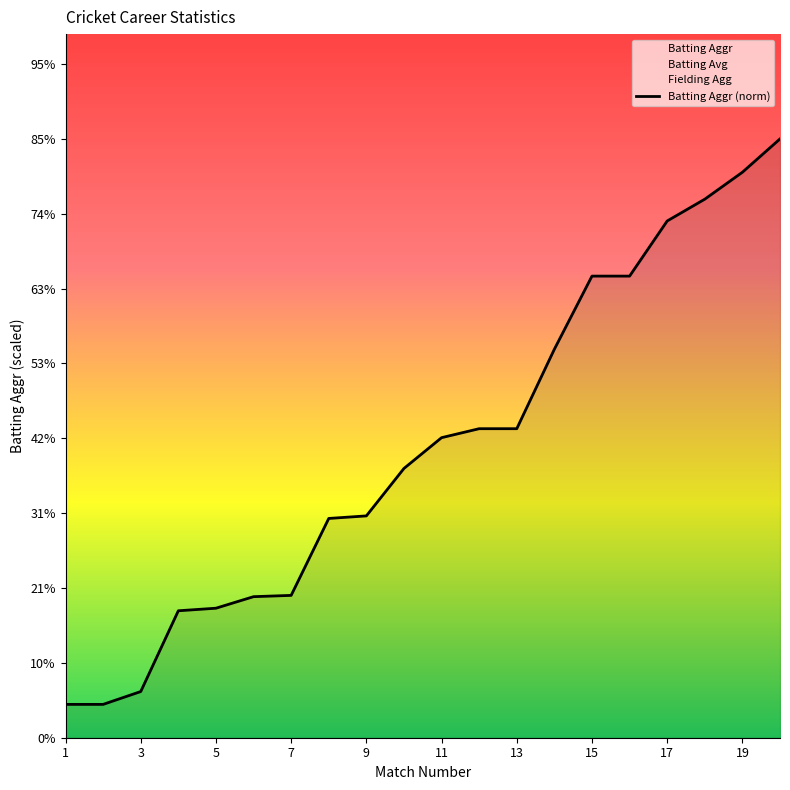

True or false: the data shows 483.4 at 17.

False